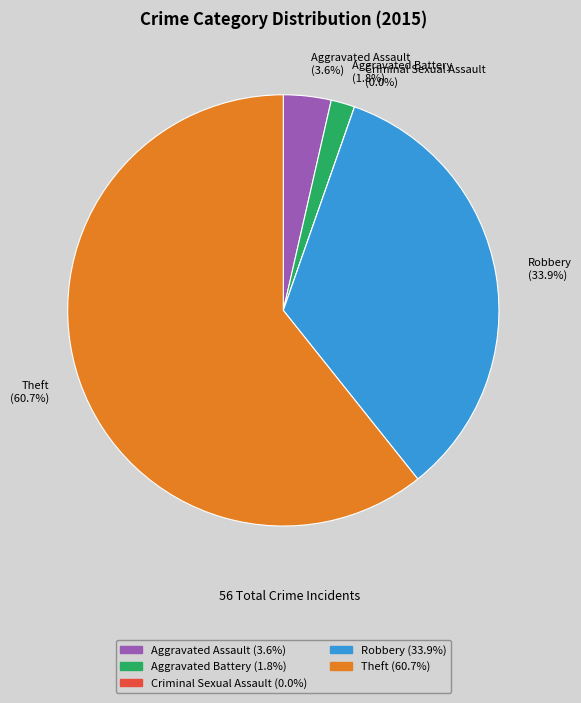

To the nearest percent, what is the difference between the Criminal Sexual Assault and Theft slice percentages?

61%